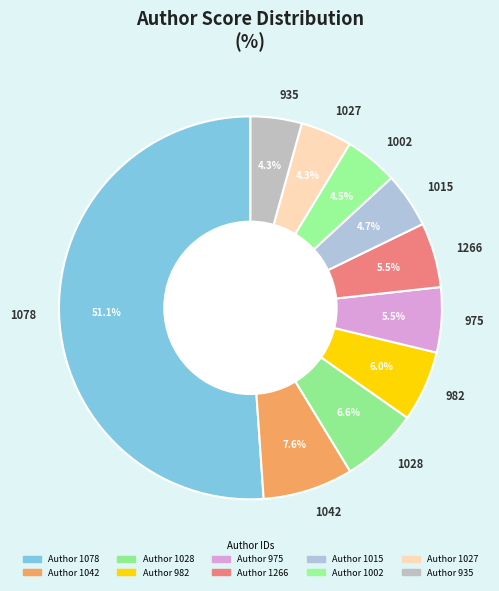

What percentage is the 1042 slice, to the nearest percent?

8%